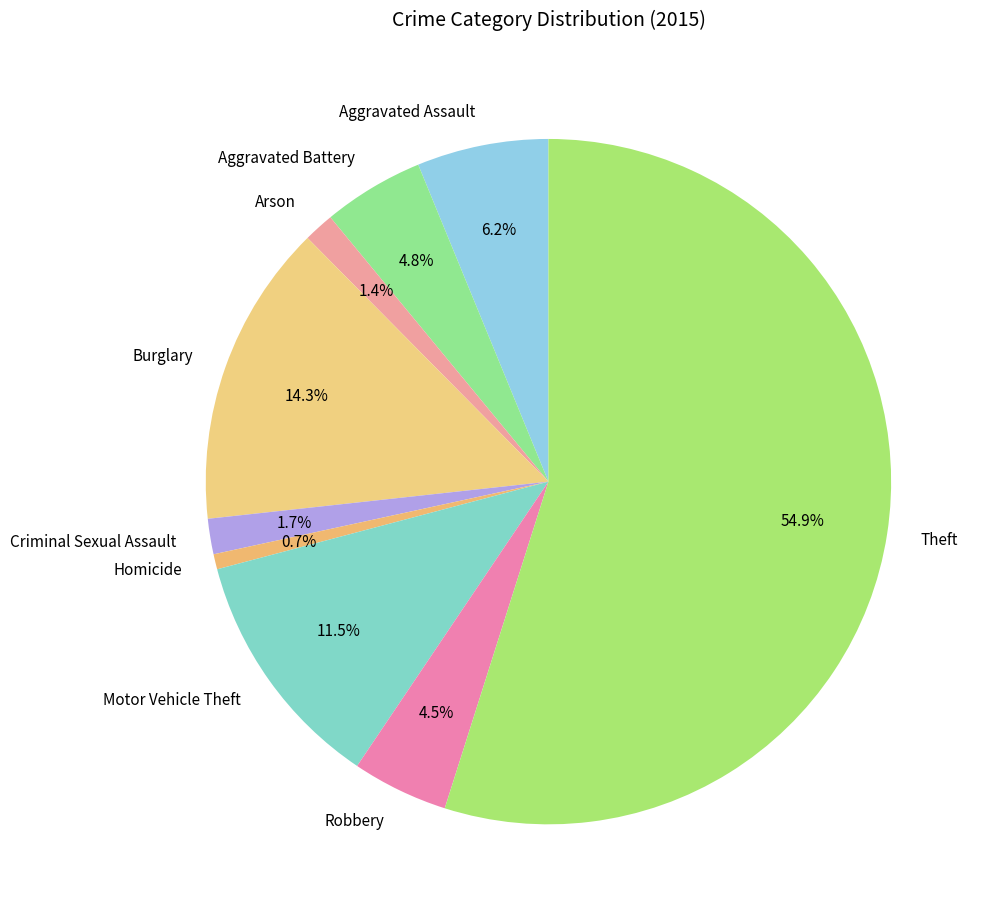

Is the sum of Criminal Sexual Assault and Motor Vehicle Theft greater than half?

No